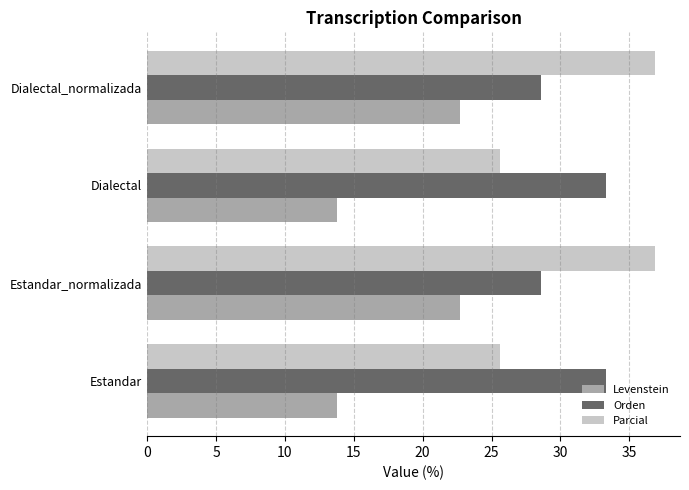

What is the spread (max minus min) of values at Dialectal_normalizada?

14.1